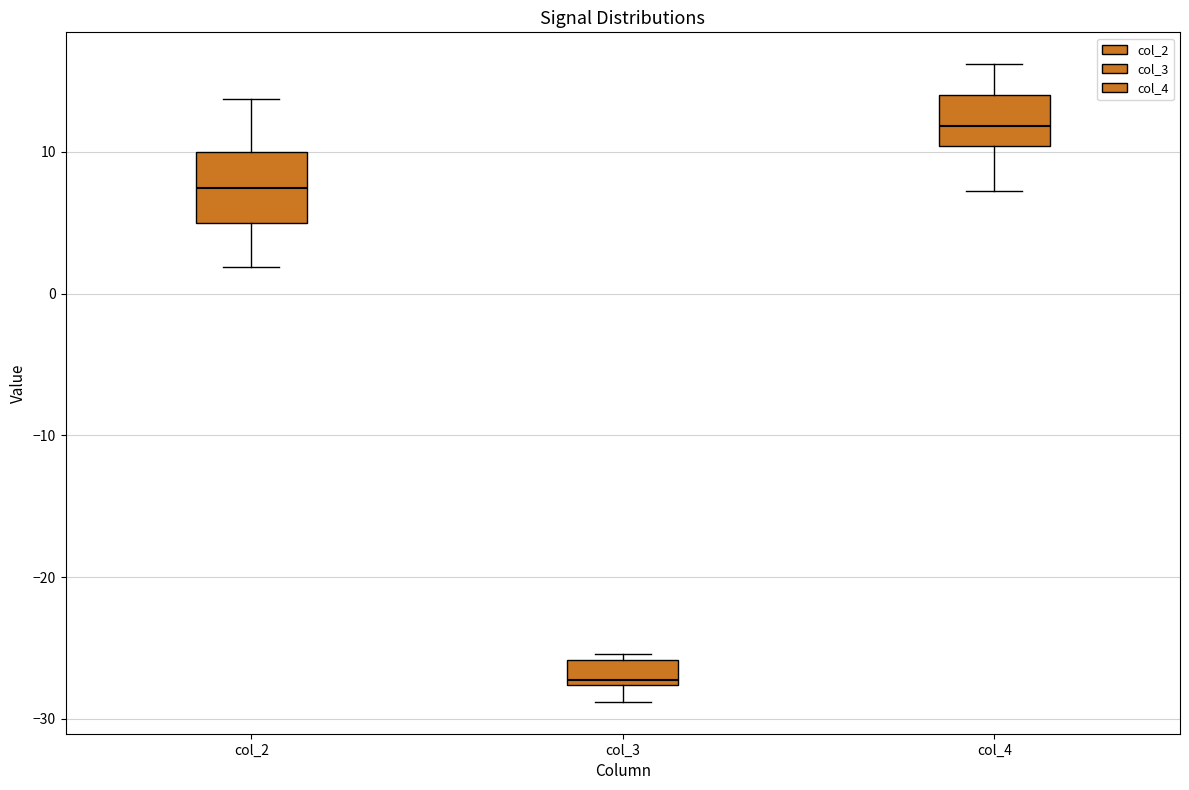

Which box's median line is the highest?

col_4